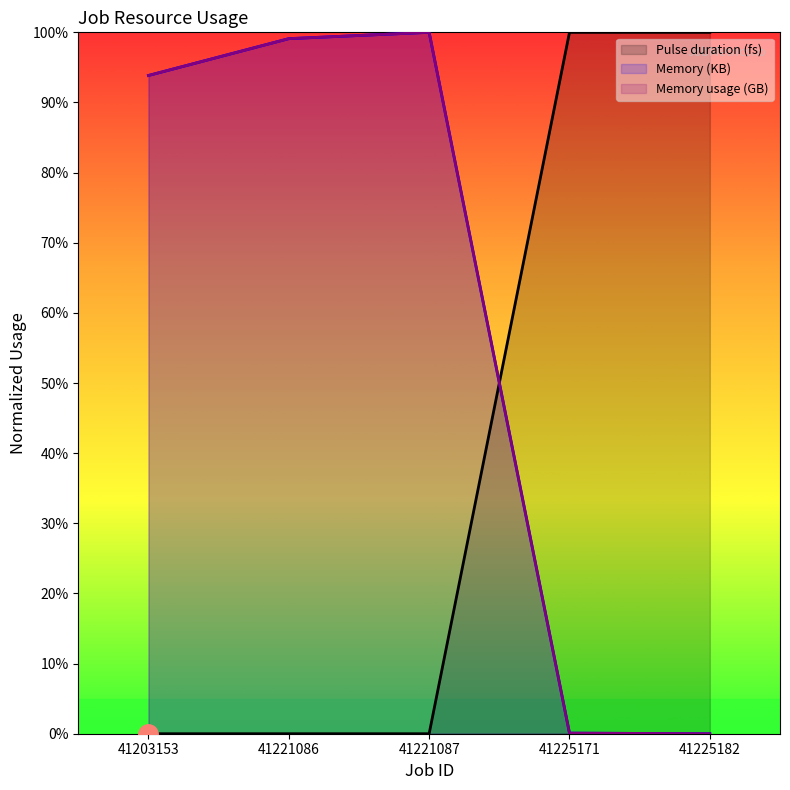

What is the difference between the second highest and minimum values in the Memory (KB) series?

99.1